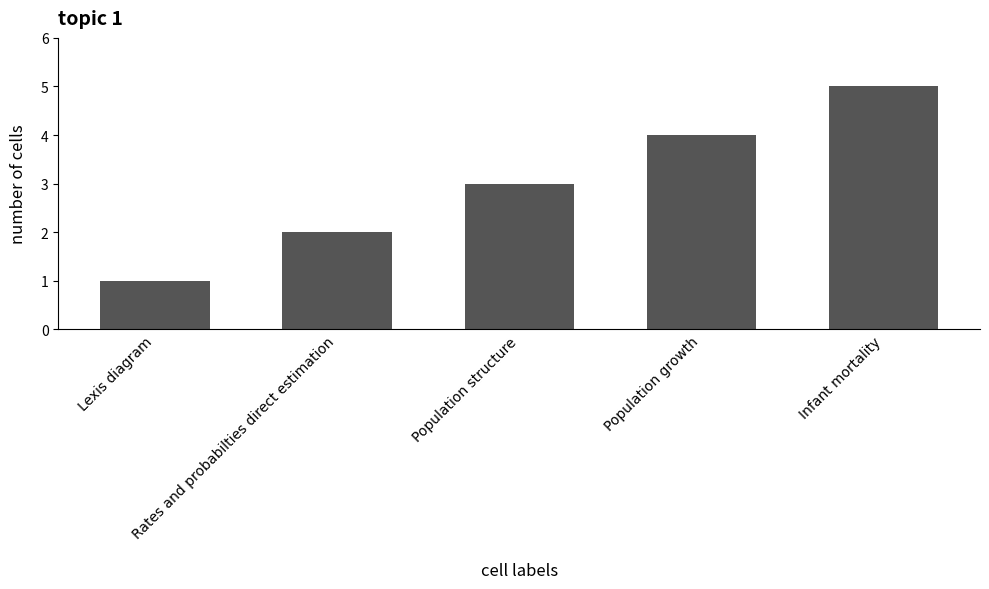

True or false: the data shows 2 at Lexis diagram.

False